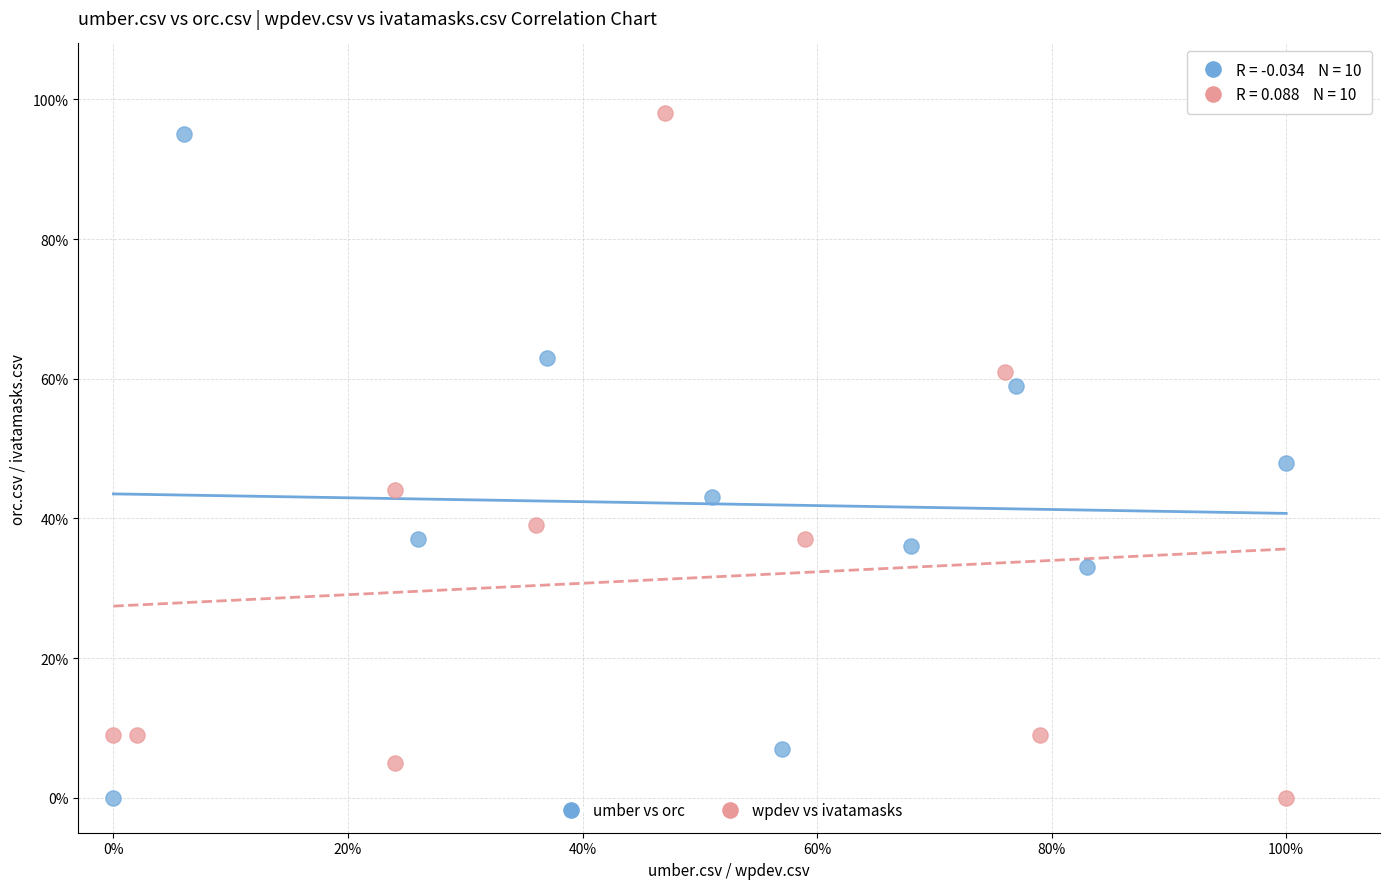

Which series has the widest spread of Y values?

wpdev vs ivatamasks